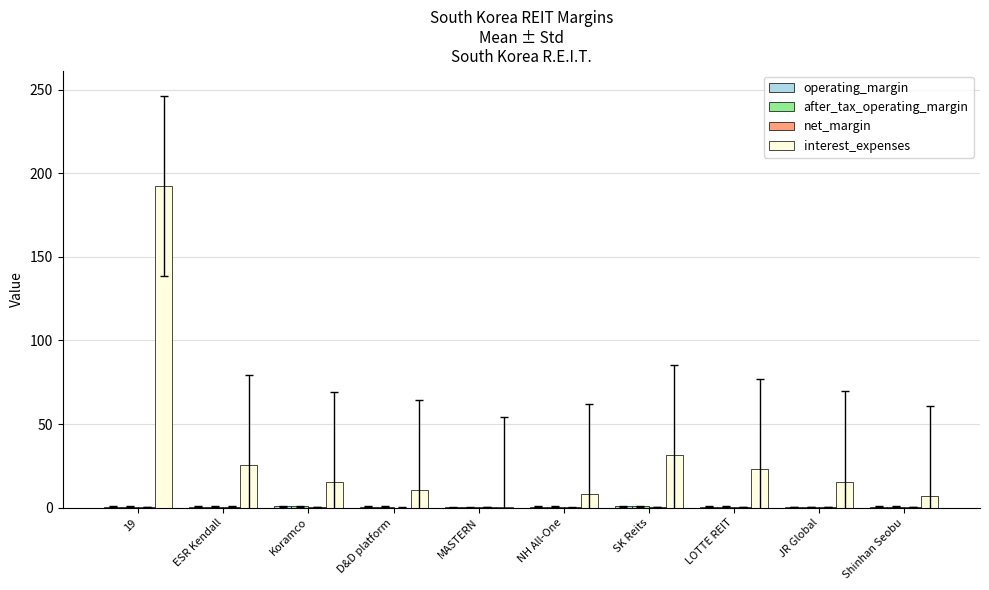

Between 19 and Koramco, which series saw the biggest shift?

interest_expenses